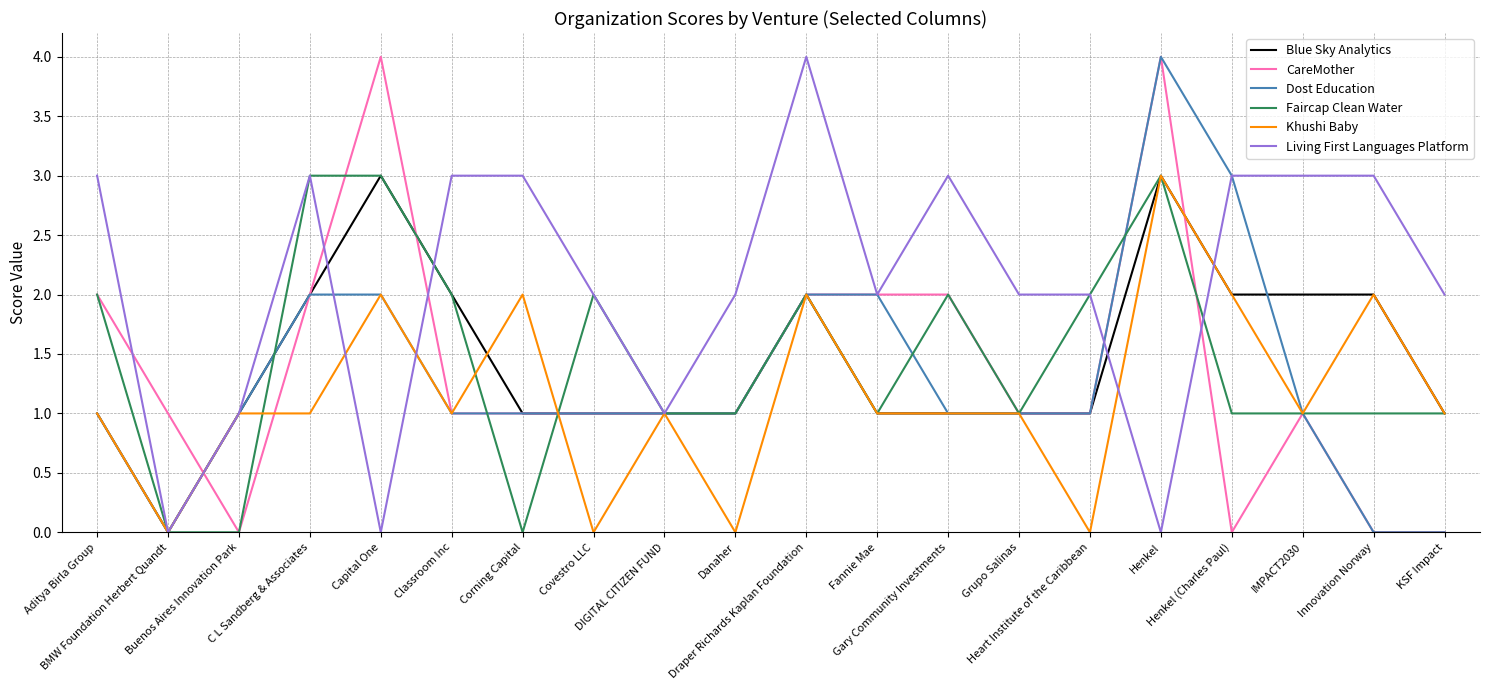

At which category is the sum across all series the highest?

Henkel